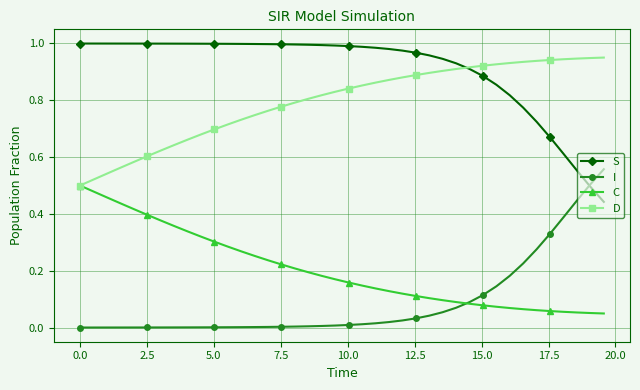

List the series in order of their peak value, highest first.

S, D, I, C